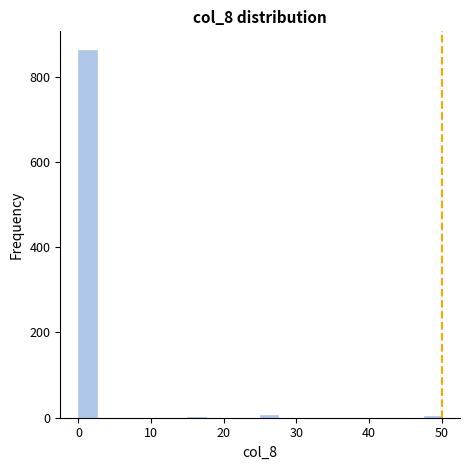

Around what value on the x-axis is the tallest bar? Give the approximate position of its centre, as read against the axis.

1